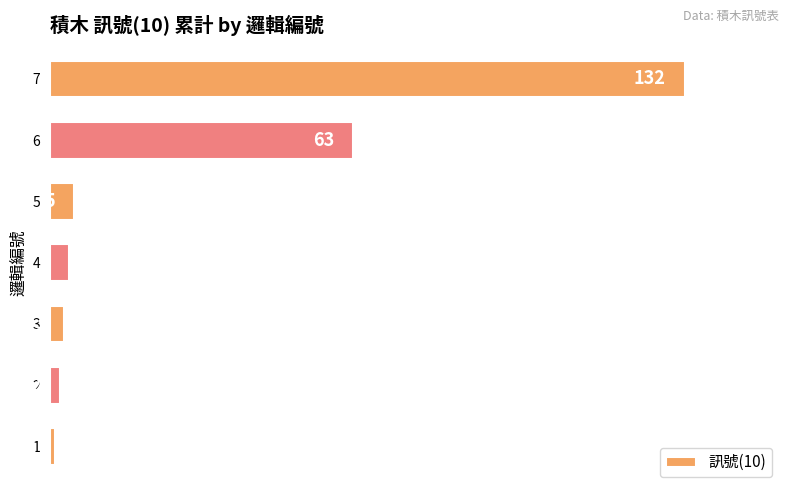

Are the bars horizontal?

Yes